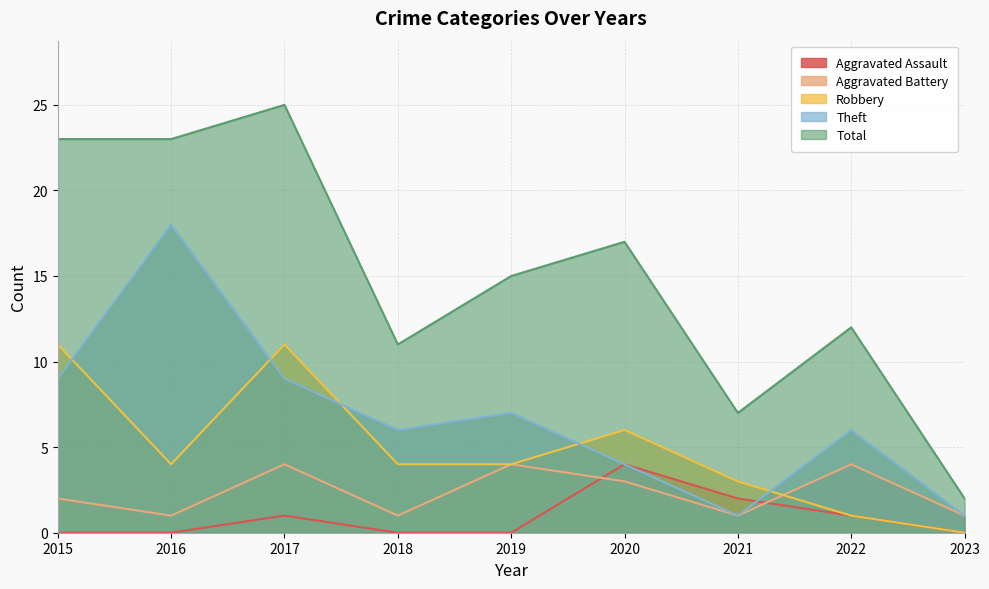

What is the difference between the maximum and second lowest values in the Aggravated Assault series?

4